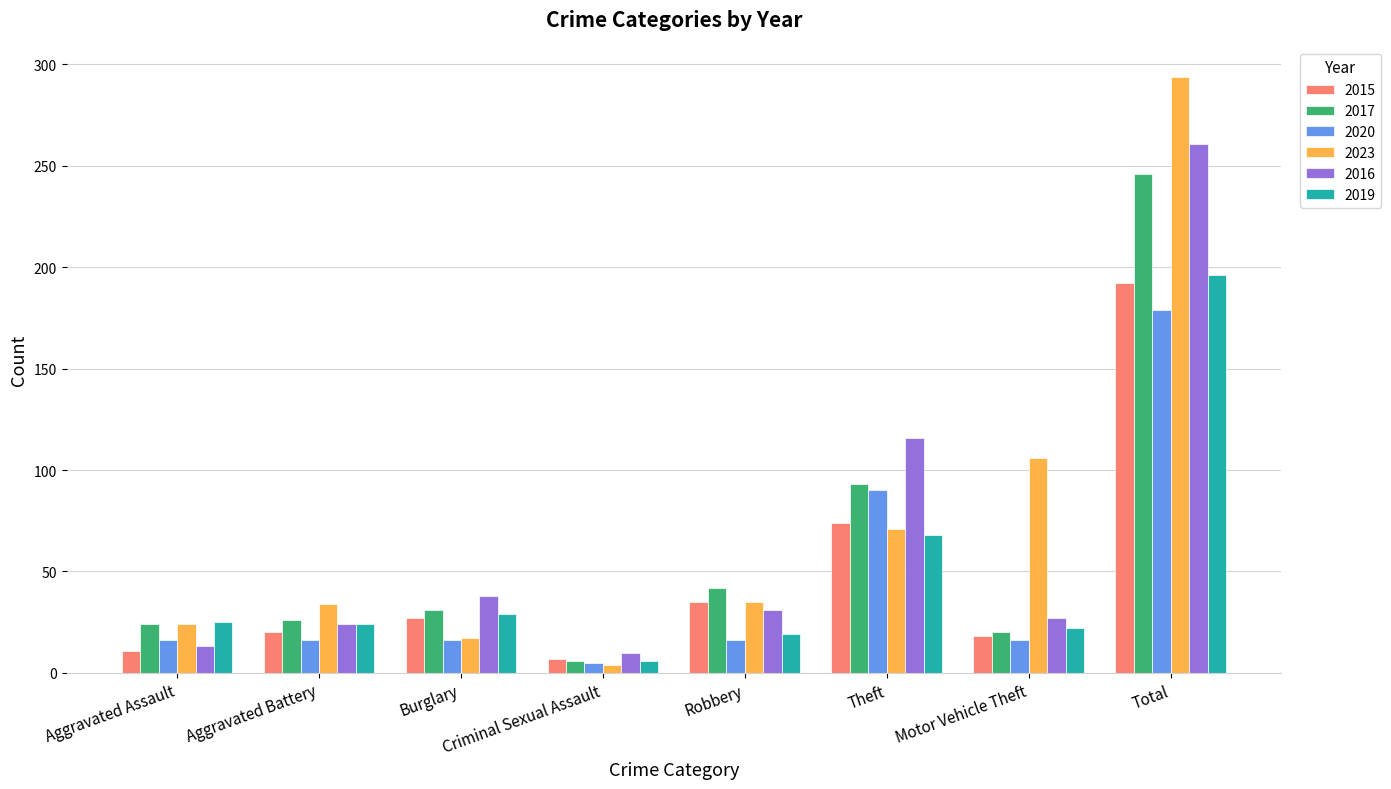

Read the 2016 value at Total.

261